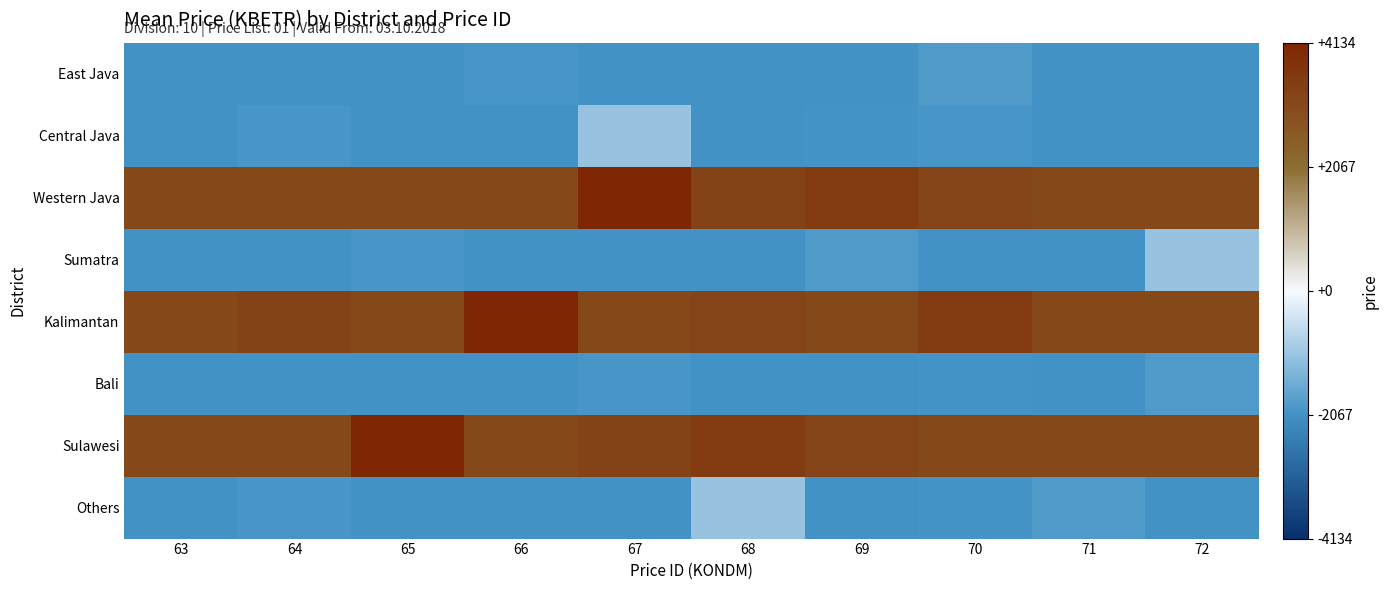

Reading right to left, extract all data points from this chart.

East Java: 72=-2062.4	71=-2062.4	70=-1881.1	69=-2062.4	68=-2062.4	67=-2062.4	66=-1971.7	65=-2062.4	64=-2062.4	63=-2062.4
Central Java: 72=-2062.4	71=-2062.4	70=-1971.7	69=-2017.1	68=-2062.4	67=-1083.2	66=-2062.4	65=-2062.4	64=-1971.7	63=-2062.4
Western Java: 72=3132.5	71=3132.5	70=3245.9	69=3458.9	68=3291.2	67=4134.3	66=3132.5	65=3132.5	64=3132.5	63=3132.5
Sumatra: 72=-1083.2	71=-2062.4	70=-2062.4	69=-1881.1	68=-2062.4	67=-2062.4	66=-2062.4	65=-1971.7	64=-2062.4	63=-2062.4
Kalimantan: 72=3132.5	71=3132.5	70=3458.9	69=3132.5	68=3245.9	67=3132.5	66=4134.3	65=3132.5	64=3291.2	63=3132.5
Bali: 72=-1881.1	71=-2062.4	70=-2017.1	69=-2062.4	68=-2062.4	67=-1971.7	66=-2062.4	65=-2062.4	64=-2062.4	63=-2062.4
Sulawesi: 72=3132.5	71=3132.5	70=3132.5	69=3245.9	68=3458.9	67=3291.2	66=3132.5	65=4134.3	64=3132.5	63=3132.5
Others: 72=-2062.4	71=-1881.1	70=-2017.1	69=-2062.4	68=-1083.2	67=-2062.4	66=-2062.4	65=-2062.4	64=-1971.7	63=-2062.4